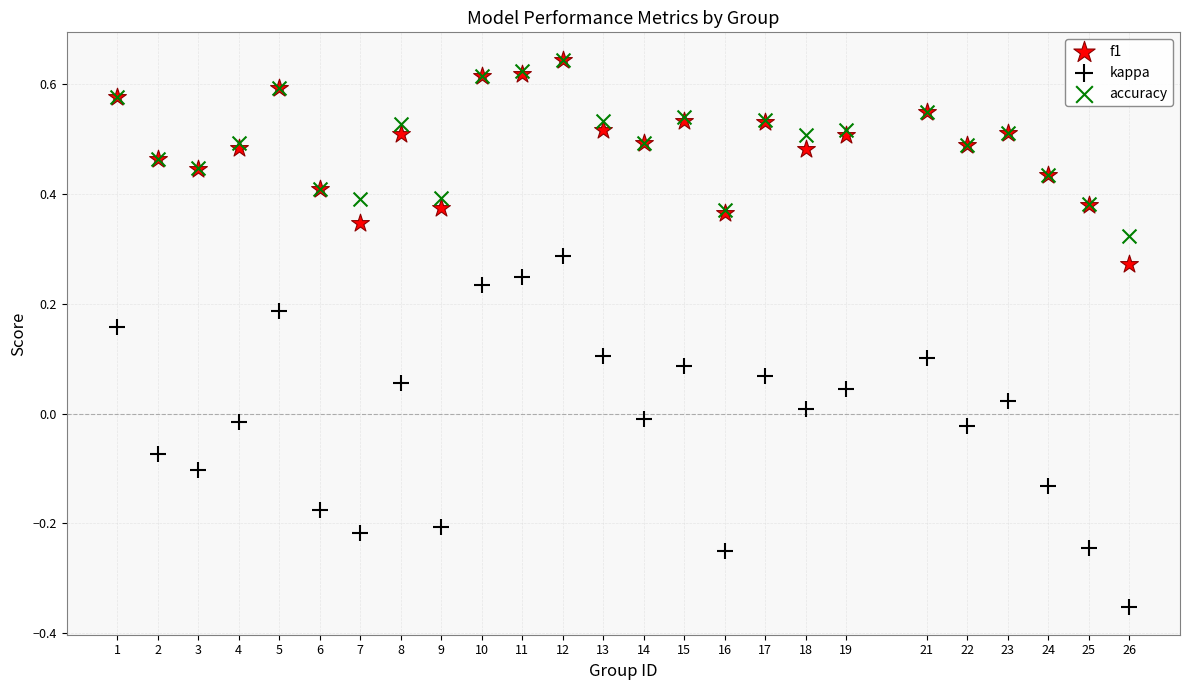

Which series contains the lowest Y value?

kappa